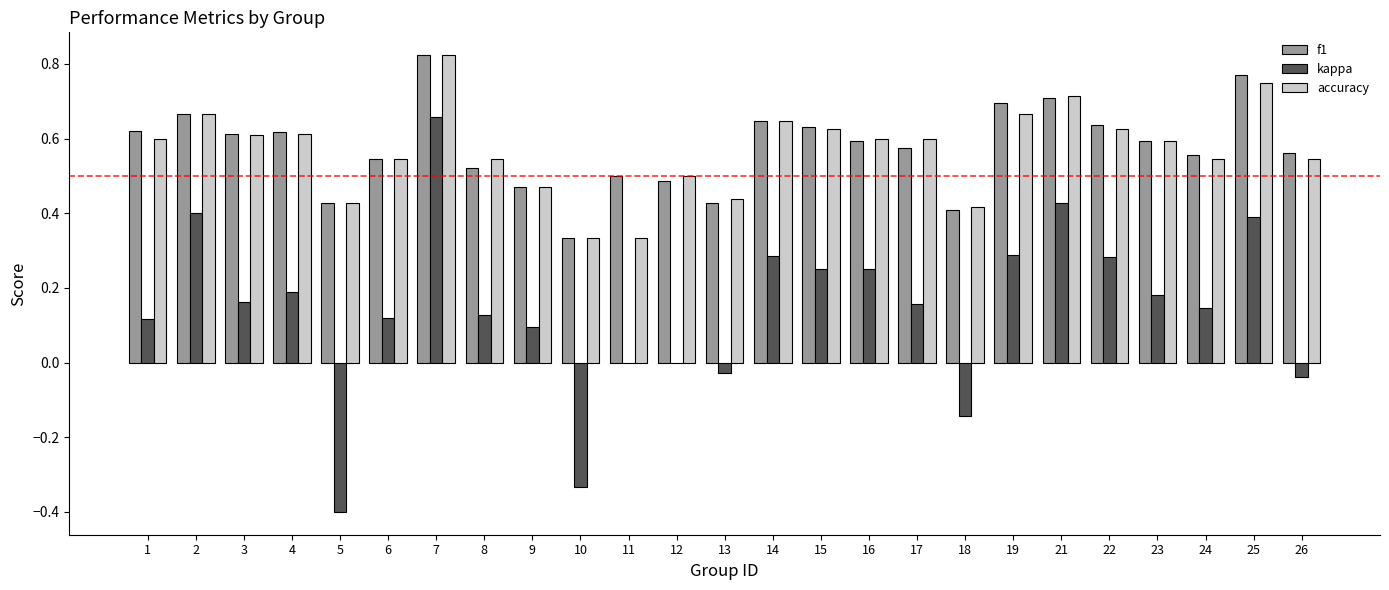

Is the value of accuracy at 14 greater than the value of kappa at 23?

Yes